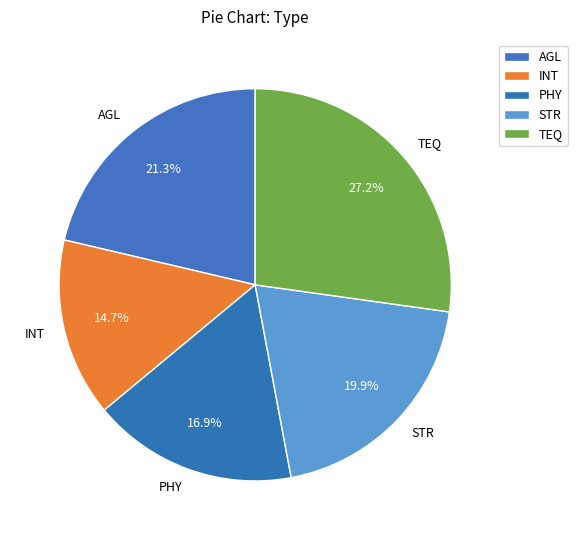

Does any single category account for the majority?

No